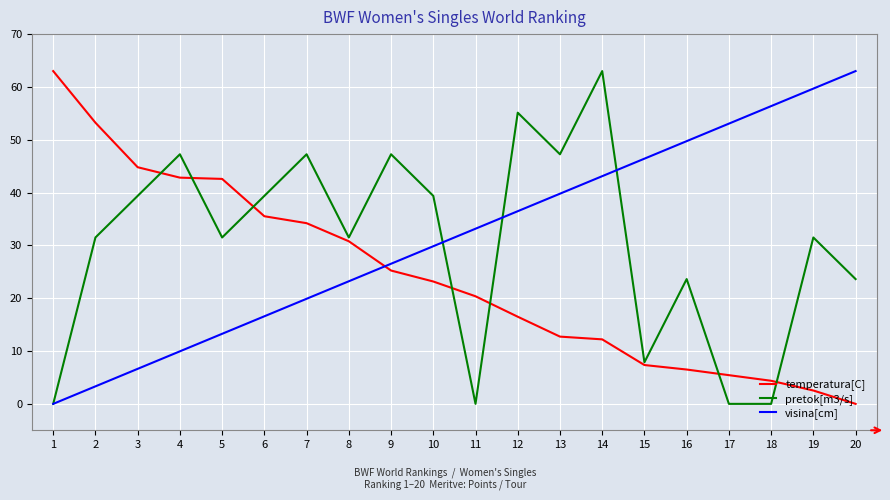

Does the chart have visible grid lines?

Yes